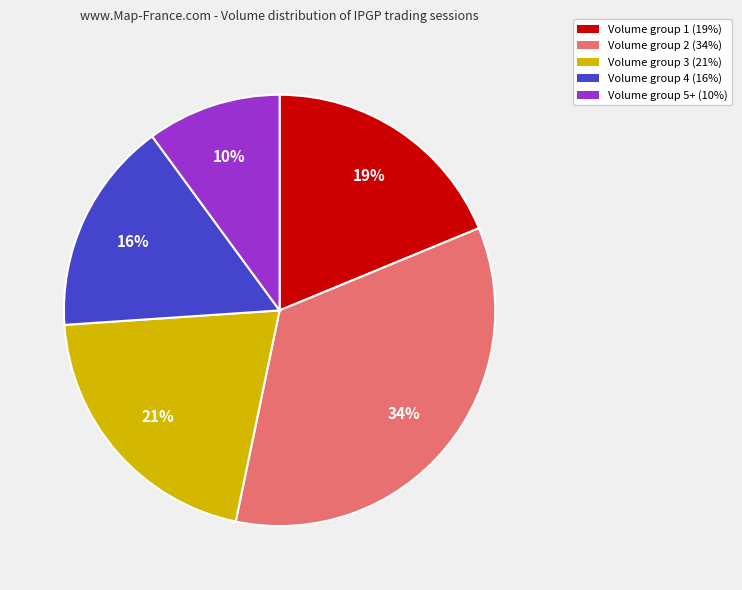

Does any single category account for the majority?

No